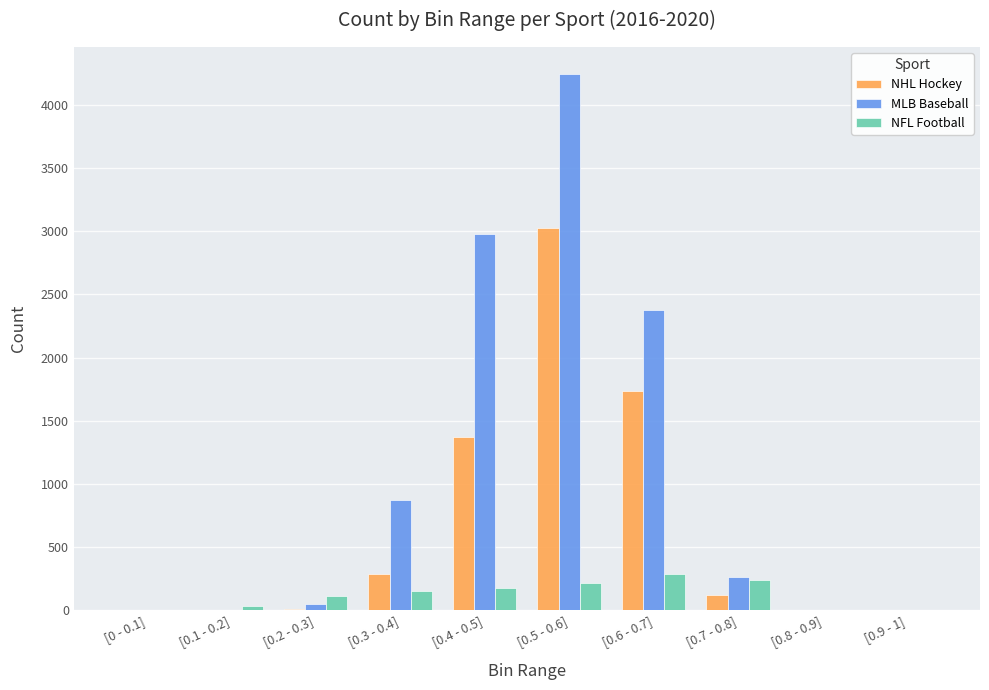

At which label does NHL Hockey reach its peak?

[0.5 - 0.6]